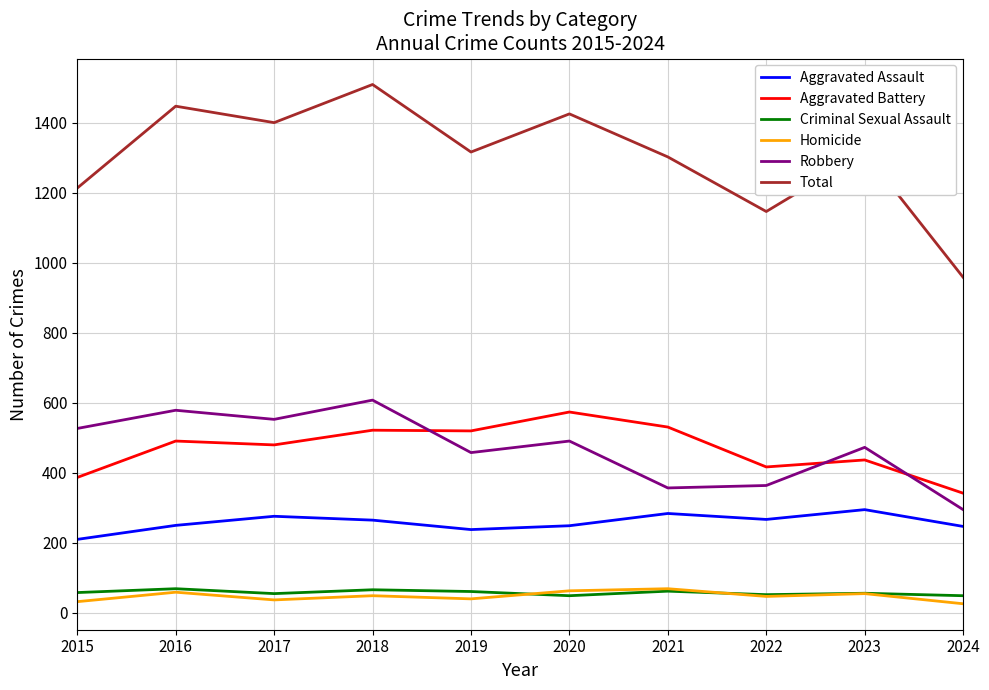

The Robbery series shows 110 at 2020. True or false?

False